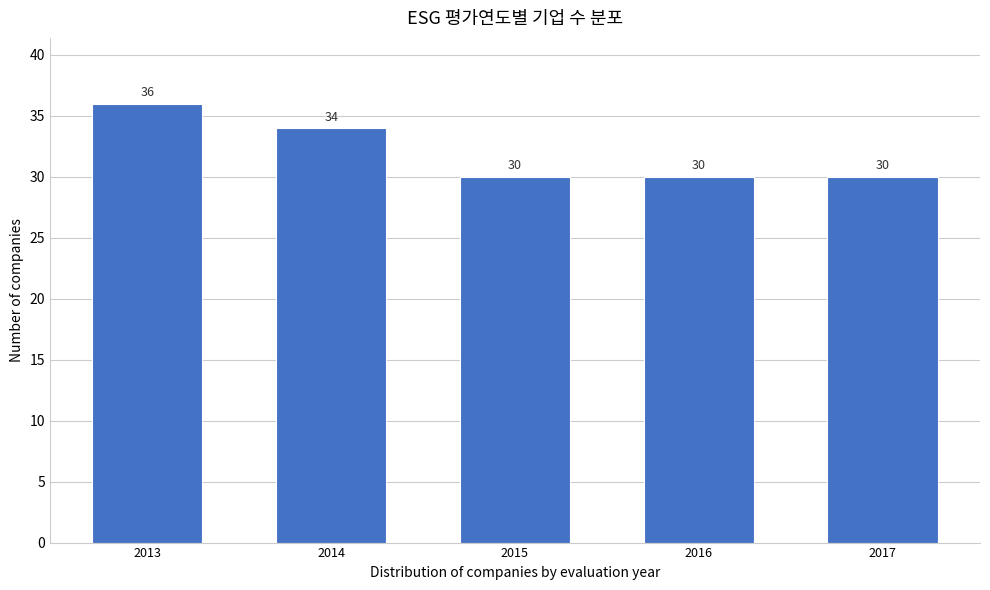

Reading left to right, what are all the values shown in this chart?

36	34	30	30	30